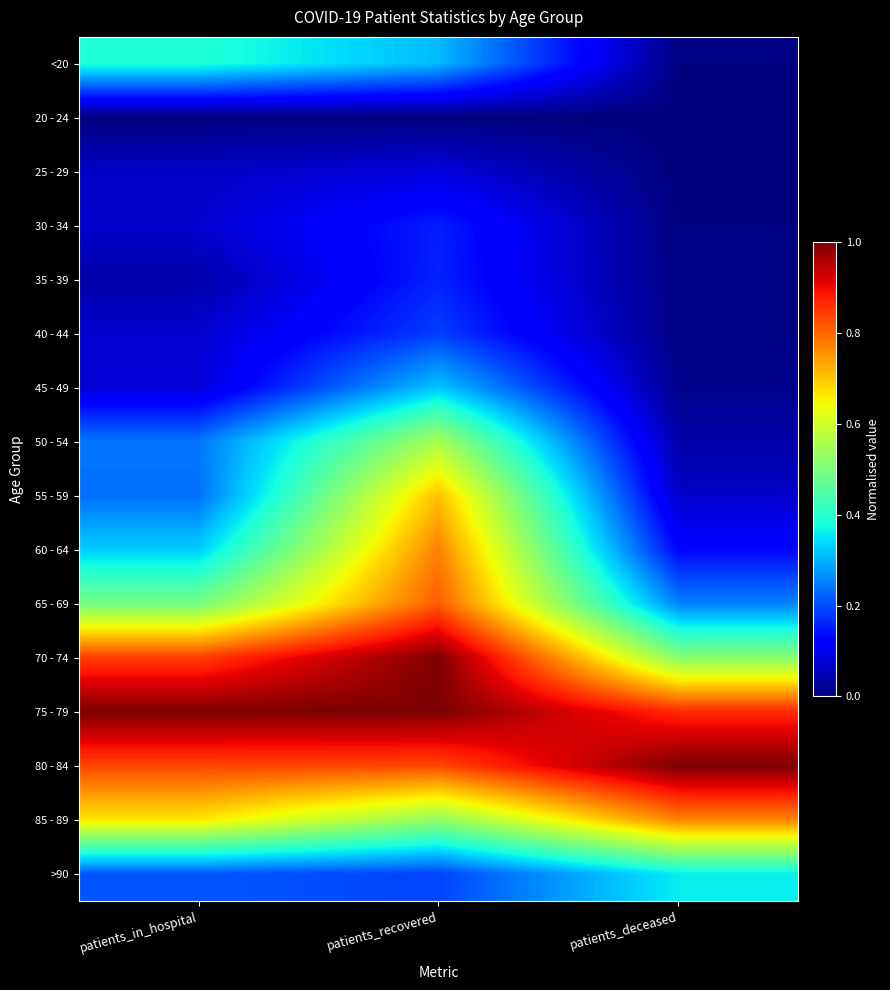

What is the maximum value shown in the chart?

1.0